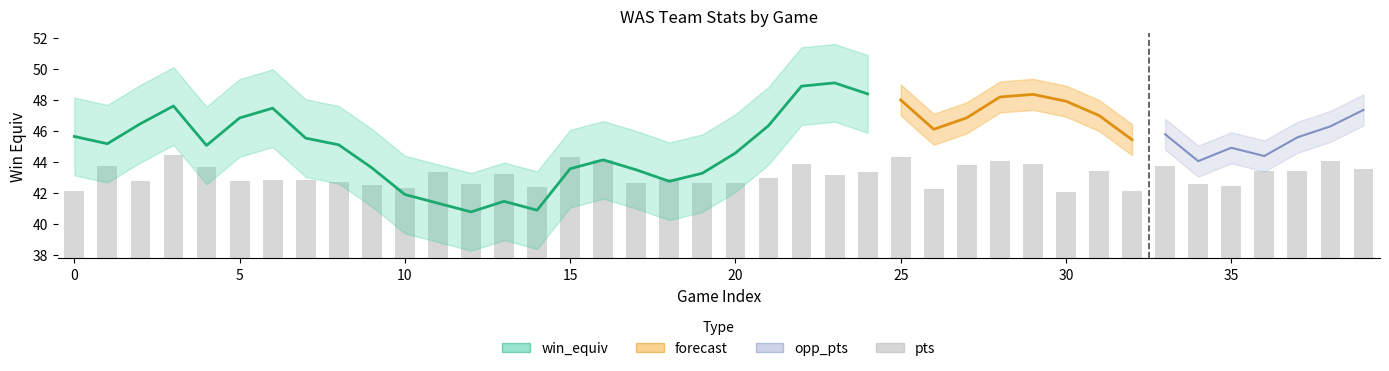

The value at 37 is 3.5. True or false?

False